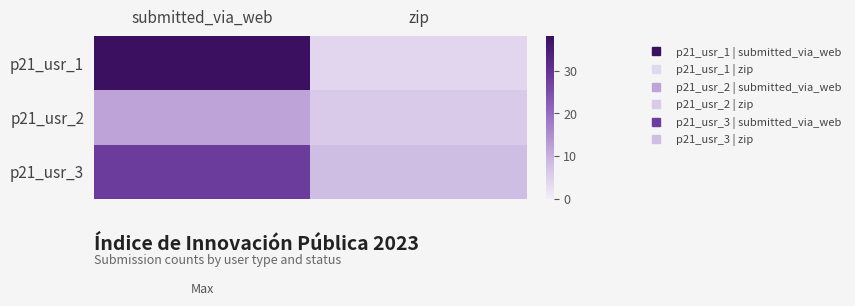

Which series has the largest range (max minus min)?

p21_usr_1